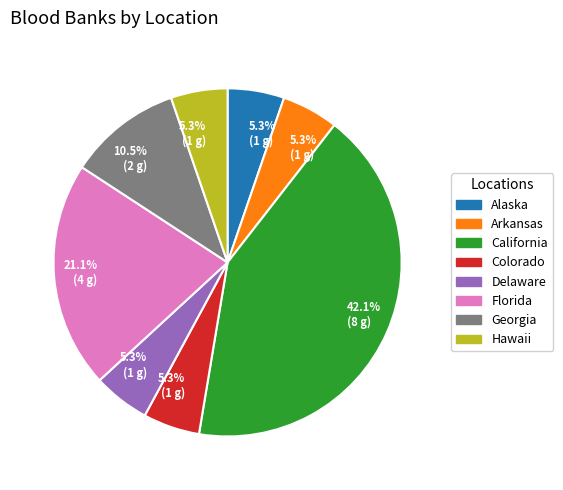

Is there any slice that represents more than half of the pie?

No